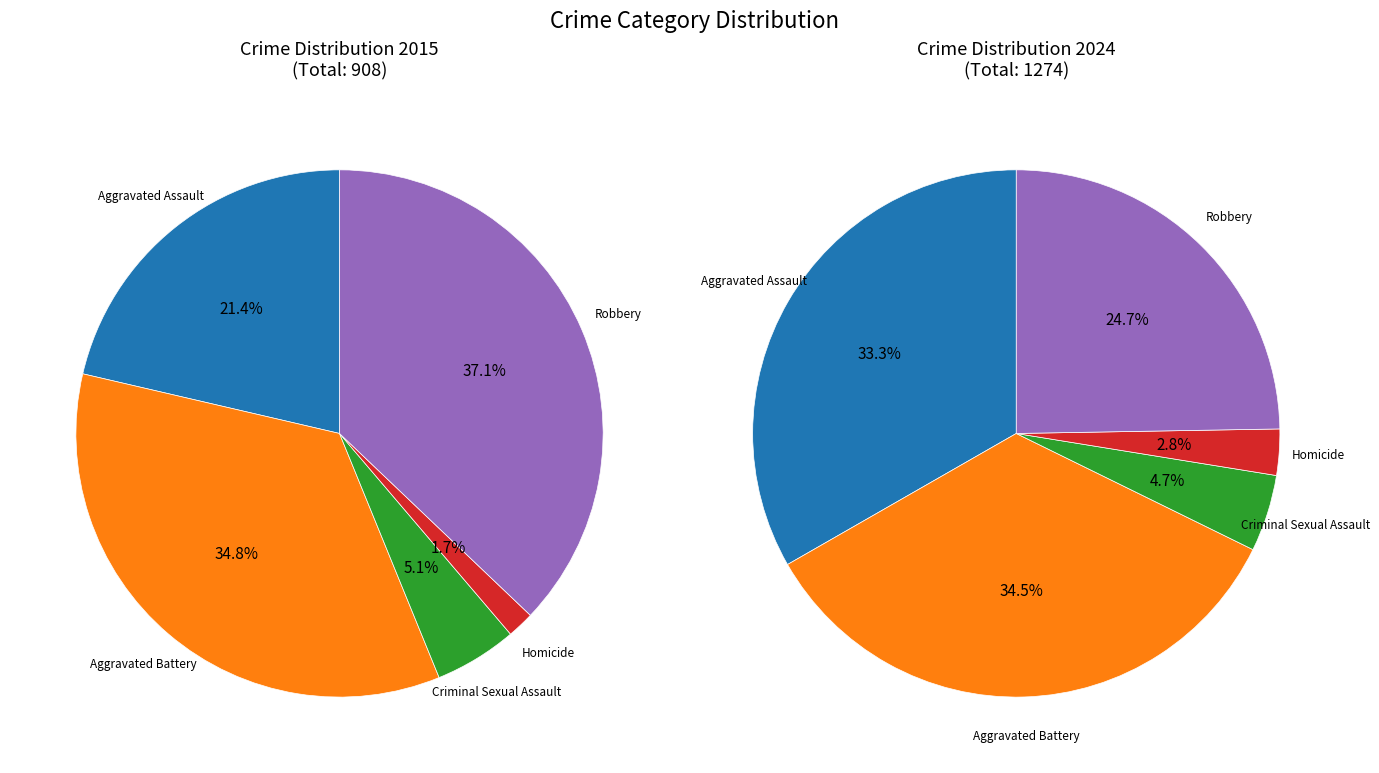

To the nearest percent, what is the average slice percentage?

20%